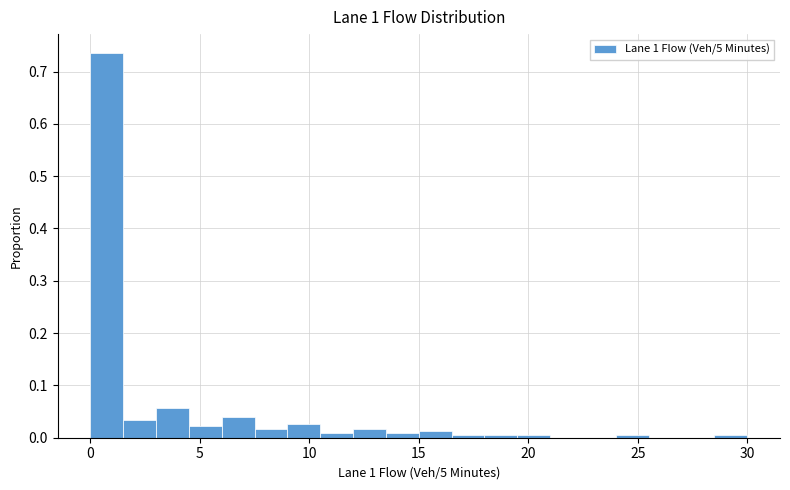

Around what value on the x-axis is the tallest bar? Give the approximate position of its centre, as read against the axis.

1.0